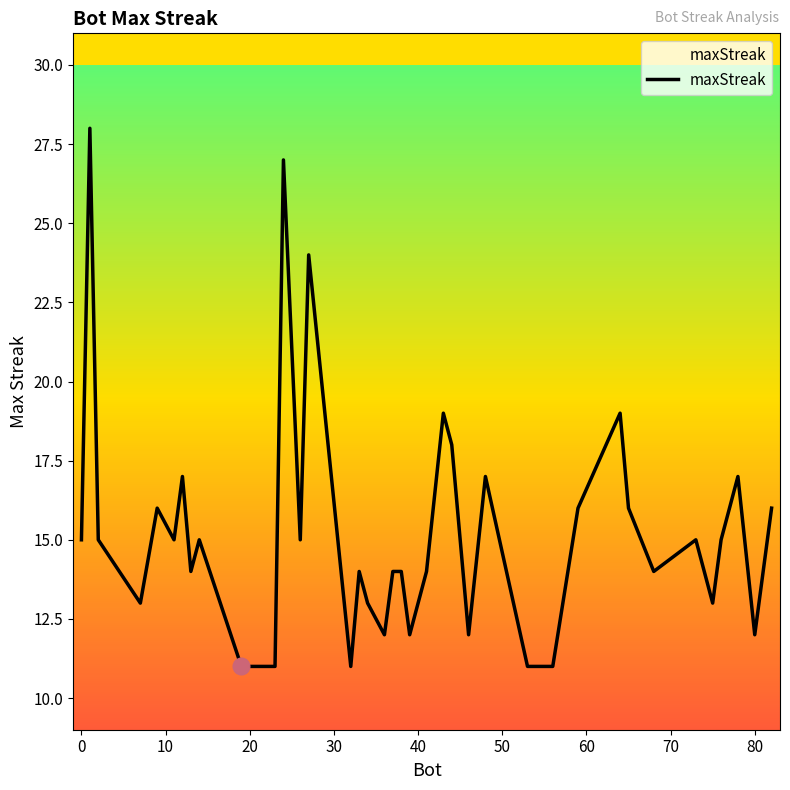

What is the minimum value shown in the chart?

11